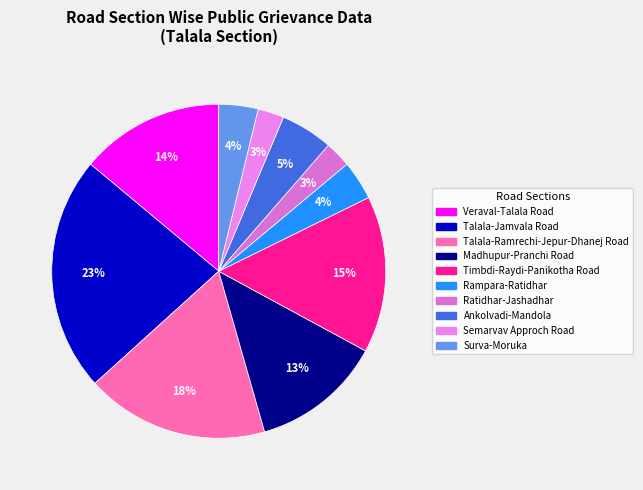

How many segments does this pie chart have?

10